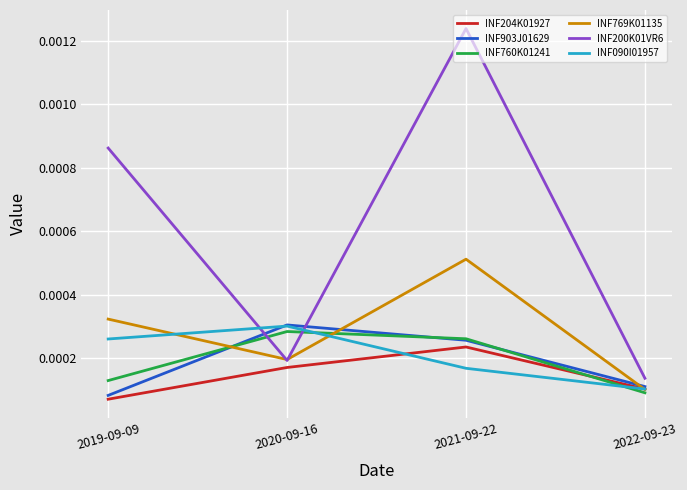

Between 2021-09-22 and 2022-09-23, which series saw the biggest shift?

INF200K01VR6